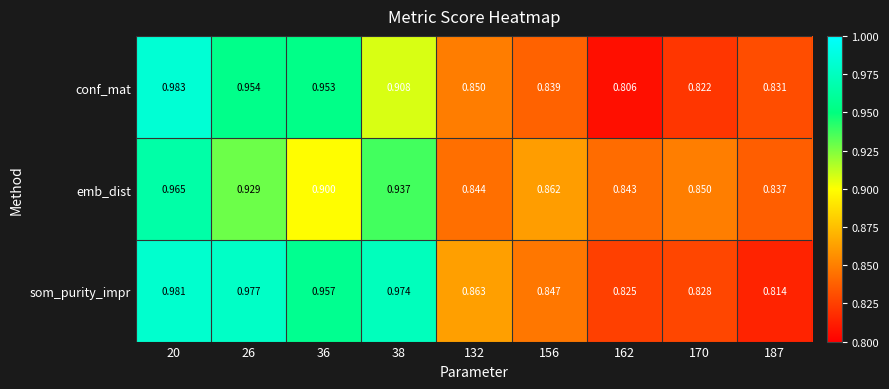

At 20, list the series in order from largest to smallest.

conf_mat, som_purity_impr, emb_dist